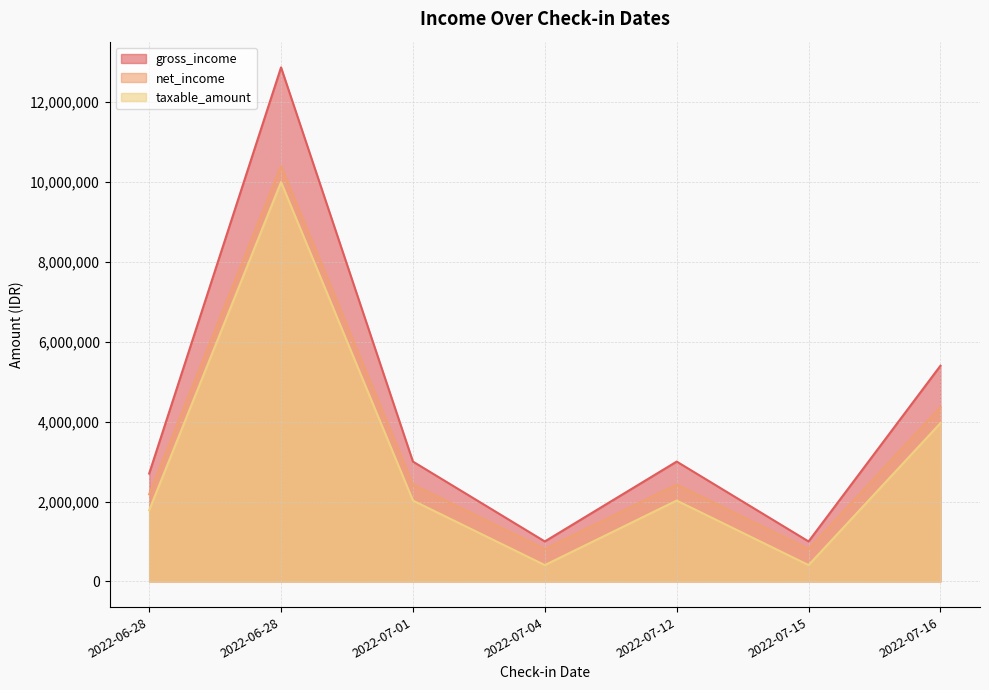

What is the average value of the taxable_amount series?

2943842